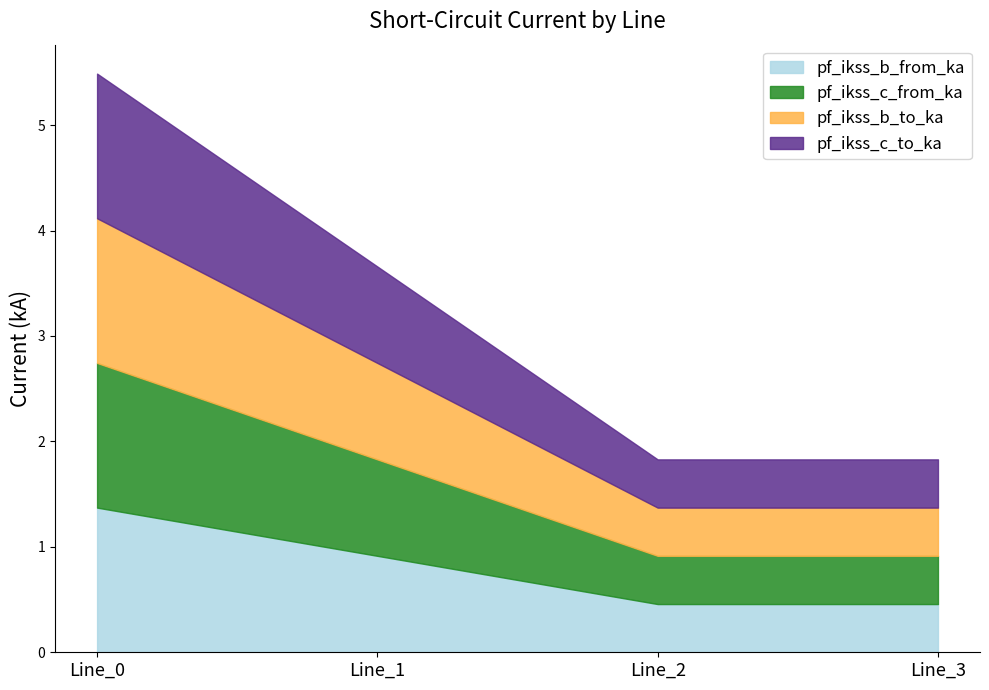

Reading left to right, what are all the values shown in this chart?

pf_ikss_b_from_ka: 1.4	0.9	0.5	0.5
pf_ikss_c_from_ka: 1.4	0.9	0.5	0.5
pf_ikss_b_to_ka: 1.4	0.9	0.5	0.5
pf_ikss_c_to_ka: 1.4	0.9	0.5	0.5